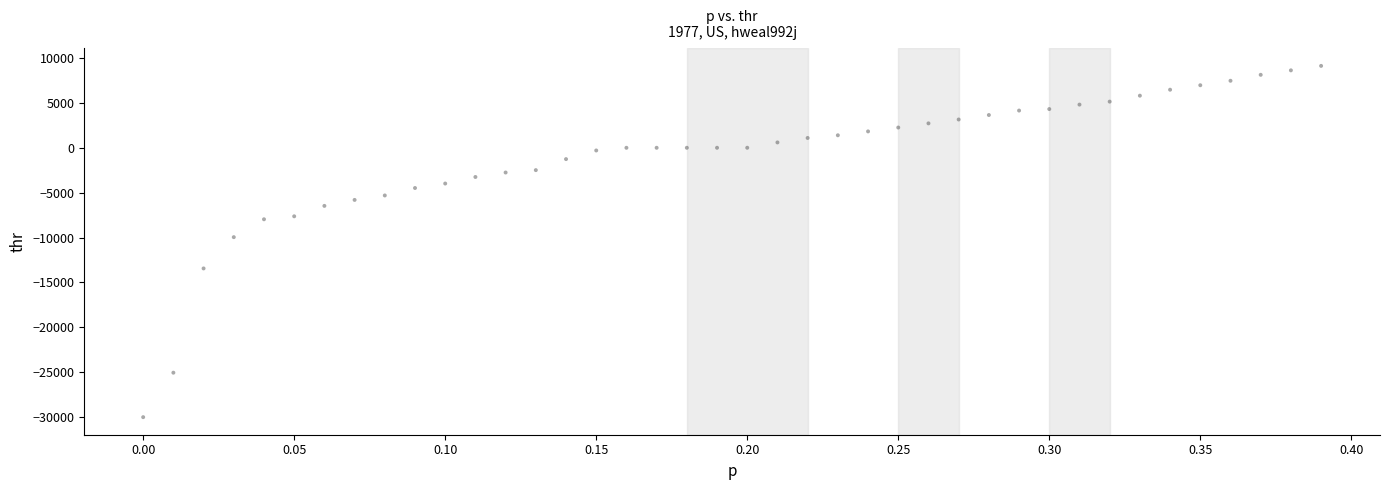

What Y value in the scatter plot is closest to -10438?

-9952.5